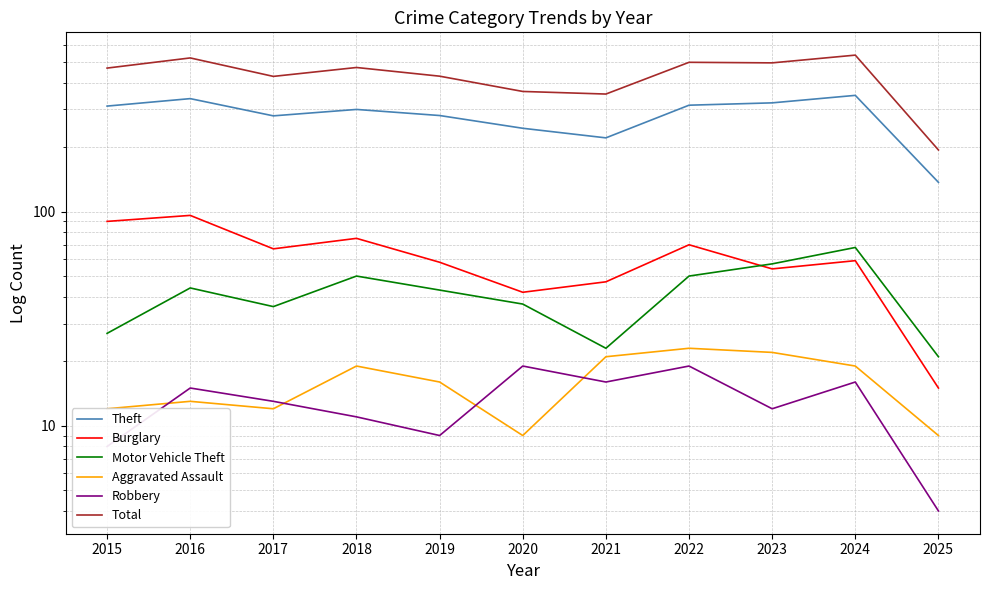

What is the value of the Motor Vehicle Theft point at the 6th from the left?

37